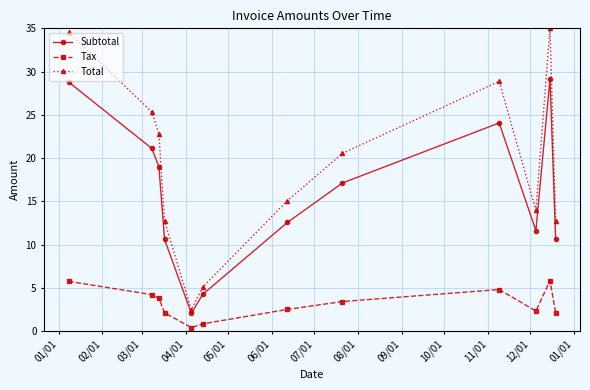

What is the highest value of the Tax series?

5.8